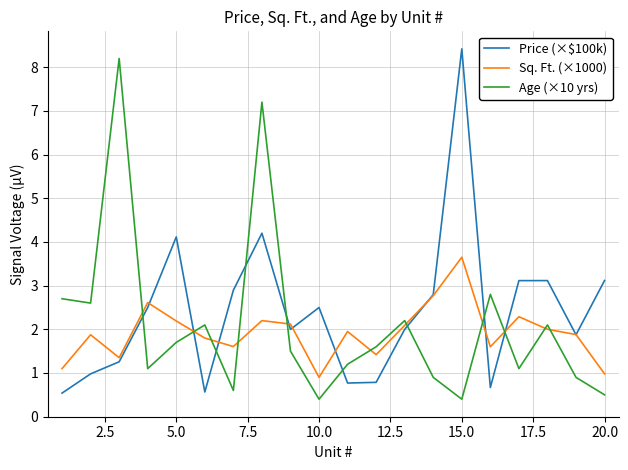

What is the lowest value of the Age (×10 yrs) series?

0.4